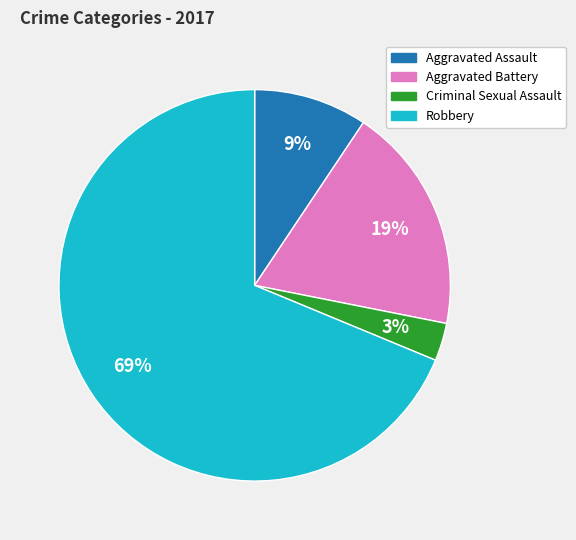

Do Aggravated Battery and Robbery together represent more than half of the pie?

Yes